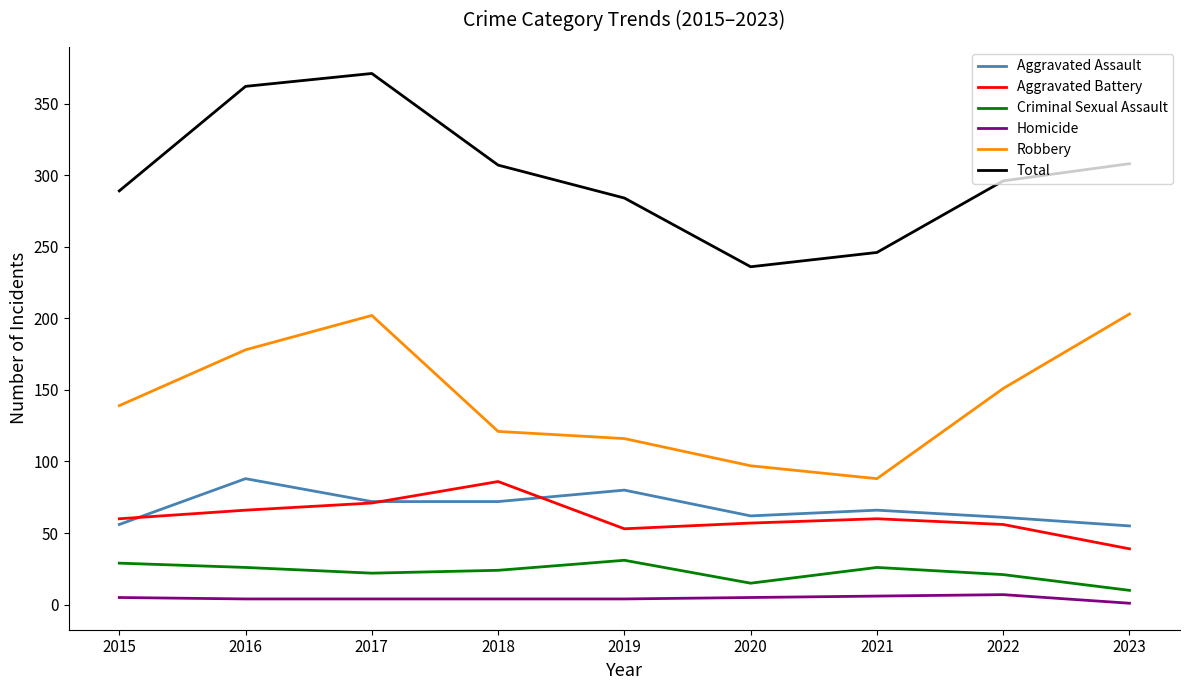

What is the difference between the highest and lowest values at 2023?

307